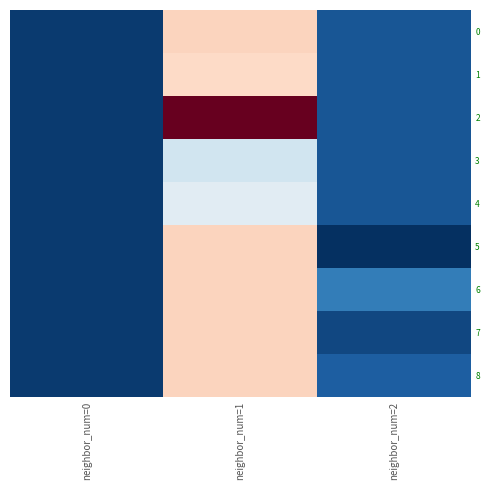

At neighbor_num=0, list the series in order from largest to smallest.

0, 1, 2, 3, 4, 5, 6, 7, 8